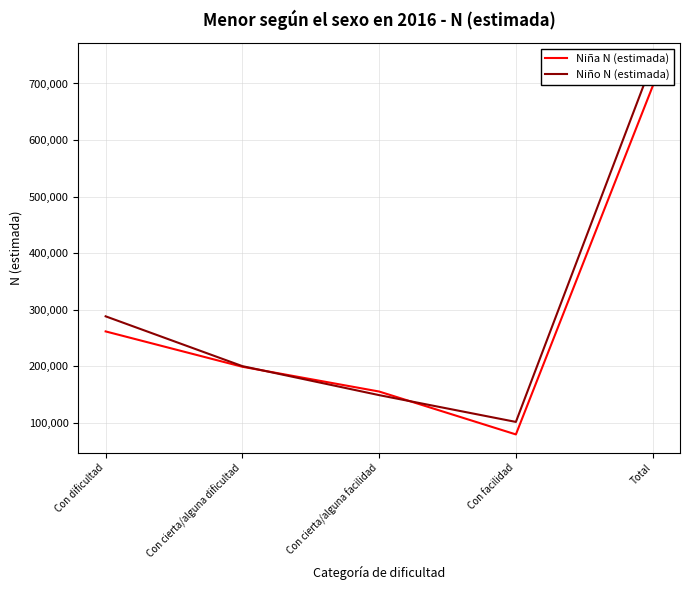

What is the difference between the Niña N (estimada) values at Total and Con cierta/alguna facilidad?

539818